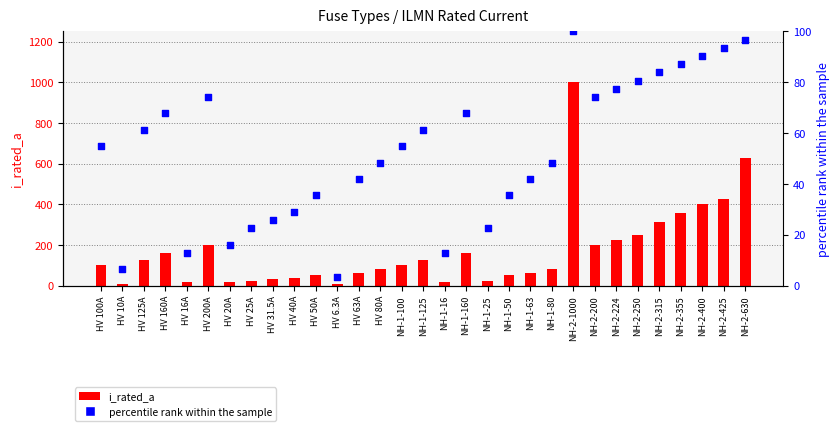

Which series has the largest total across all categories?

i_rated_a